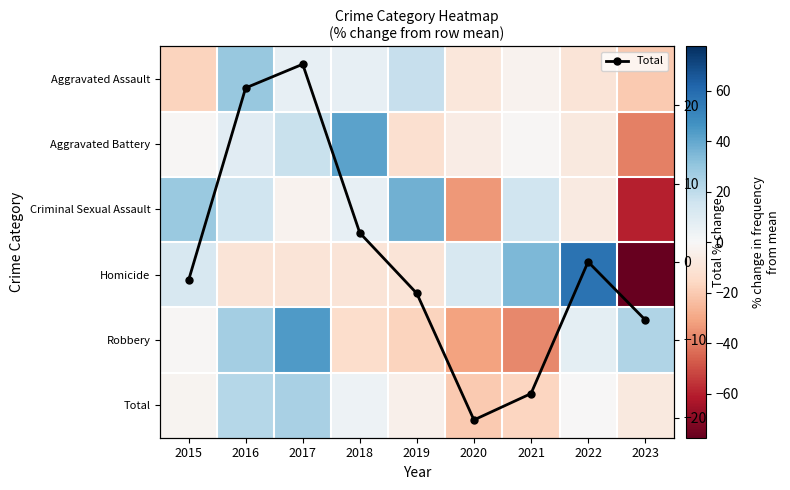

What is the difference between the Total values at 2021 and 2019?

12.8